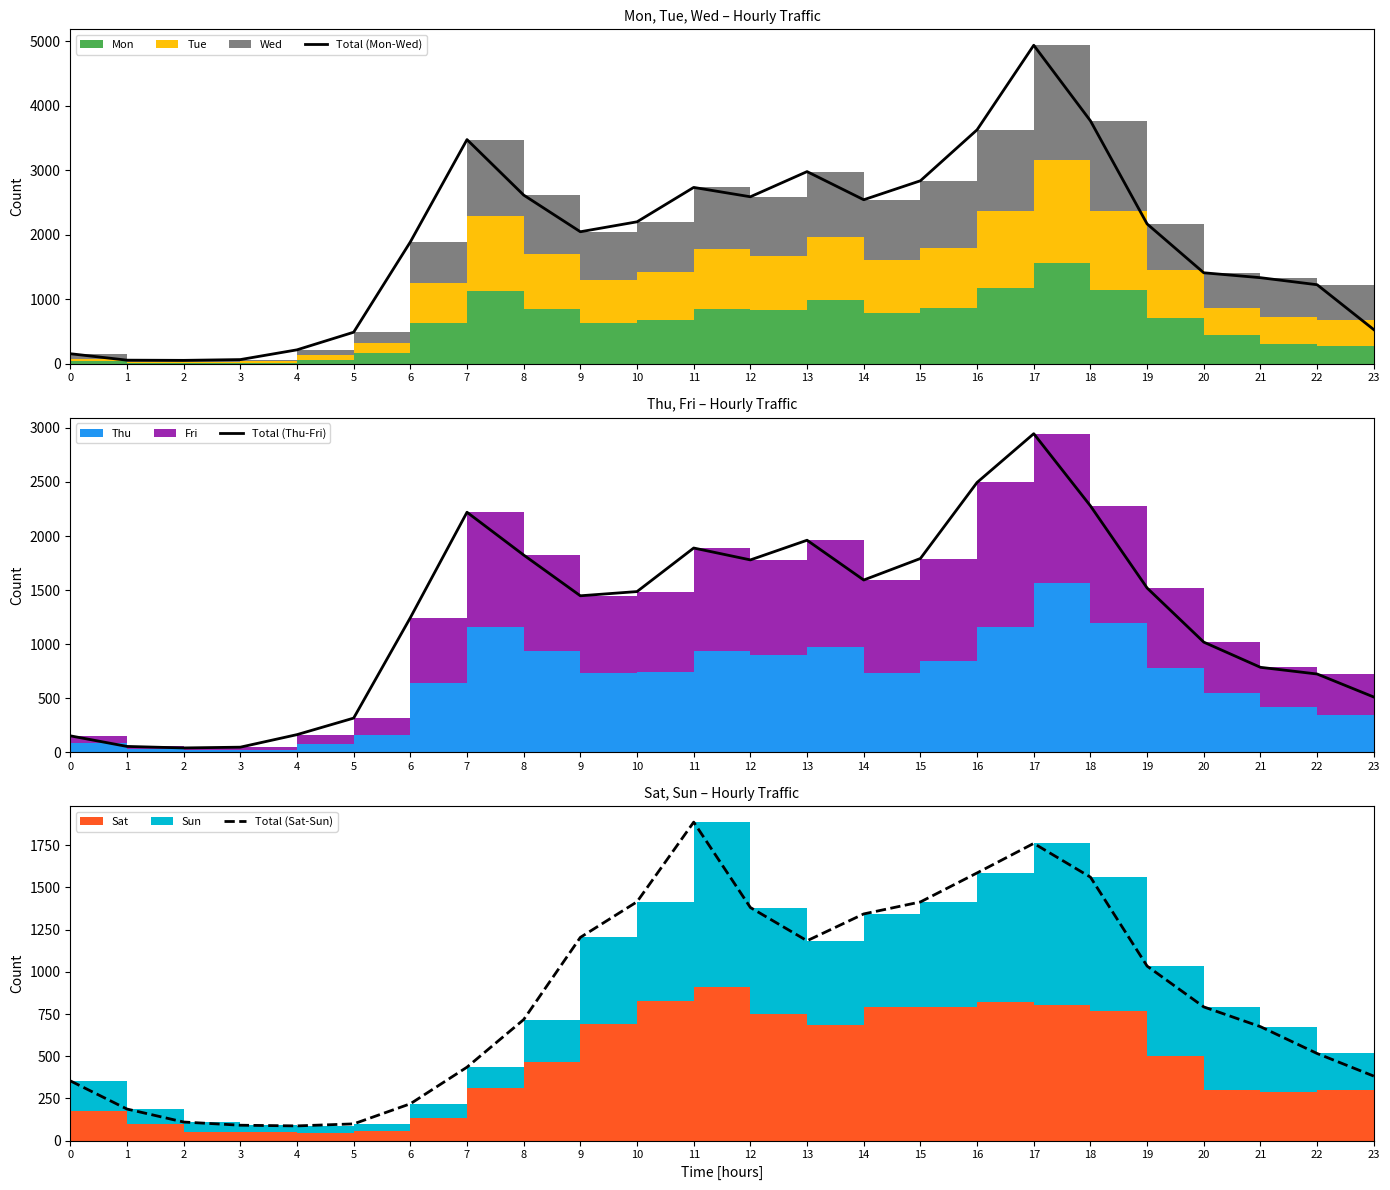

Reading left to right, list all the values displayed in this chart.

Total (Mon-Wed): 155	55	52	64	215	488	1887	3473	2613	2045	2199	2732	2587	2977	2541	2835	3625	4935	3764	2166	1409	1333	1224	528
Total (Thu-Fri): 151	53	39	46	162	315	1244	2220	1824	1447	1486	1889	1779	1961	1593	1792	2496	2947	2279	1519	1018	785	723	510
Total (Sat-Sun): 354	187	110	91	87	99	218	435	717	1204	1415	1887	1381	1184	1343	1414	1586	1761	1561	1034	792	675	516	382